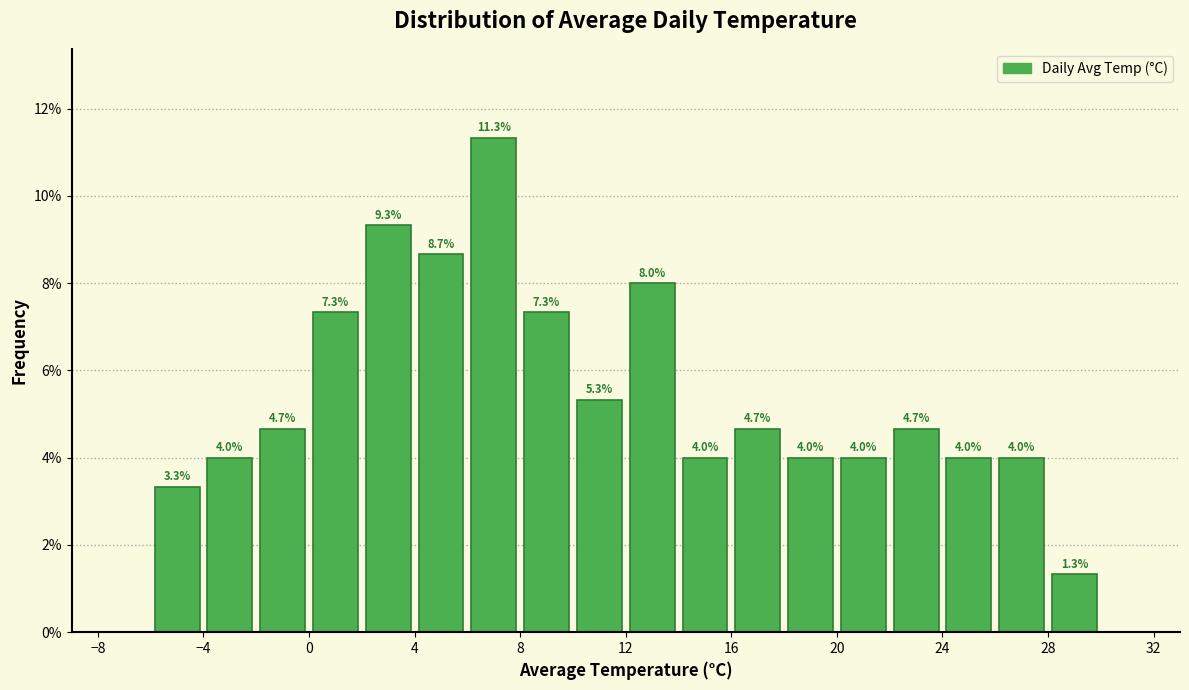

Over which range of the x-axis is the bar tallest?

6 to 8